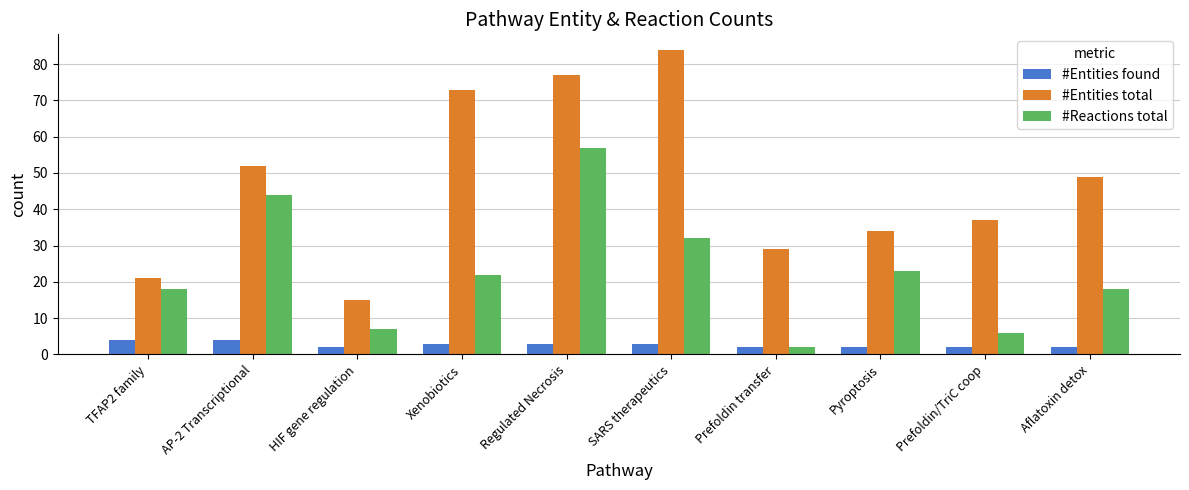

What are all the series names shown in the legend?

#Entities found, #Entities total, #Reactions total